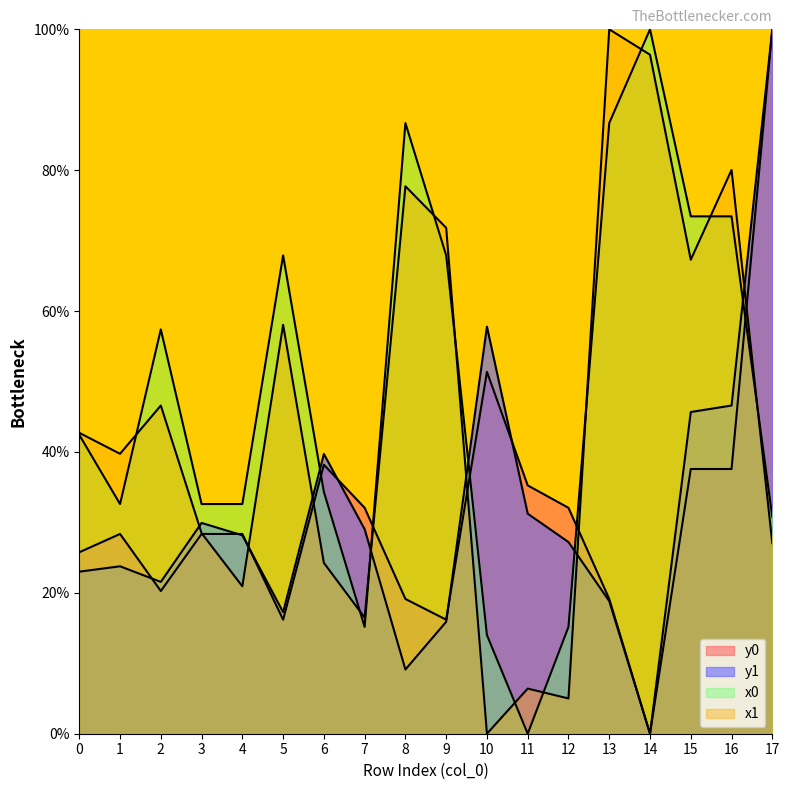

After their last crossing, which series has the higher values: y1 or y0?

y0